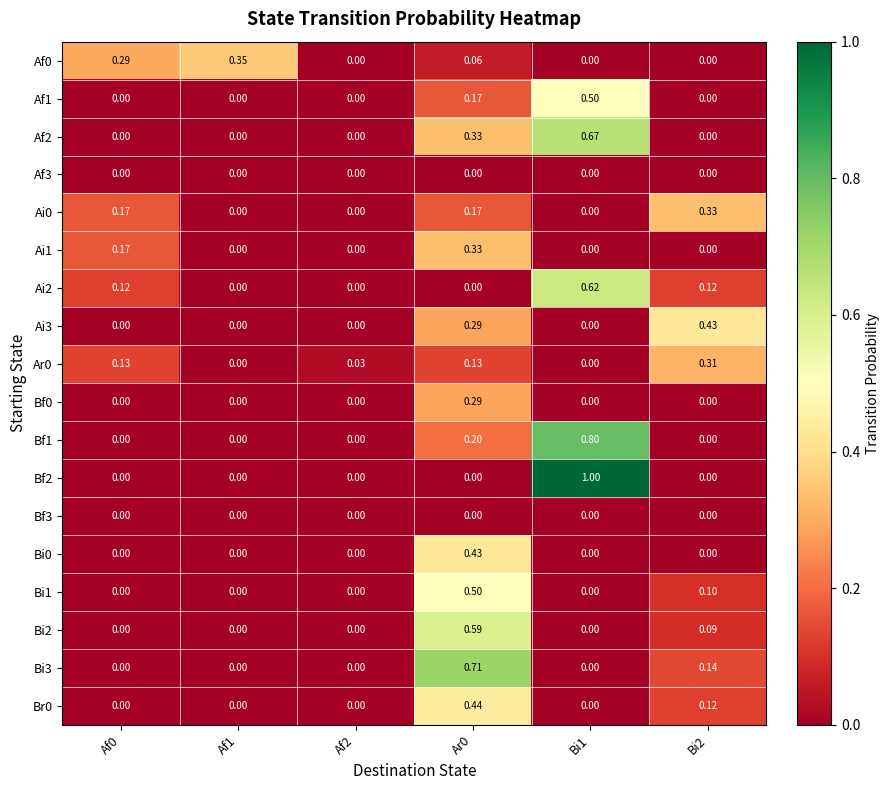

Is the value of Bf2 at Bi1 greater than the value of Ai0 at Af2?

Yes